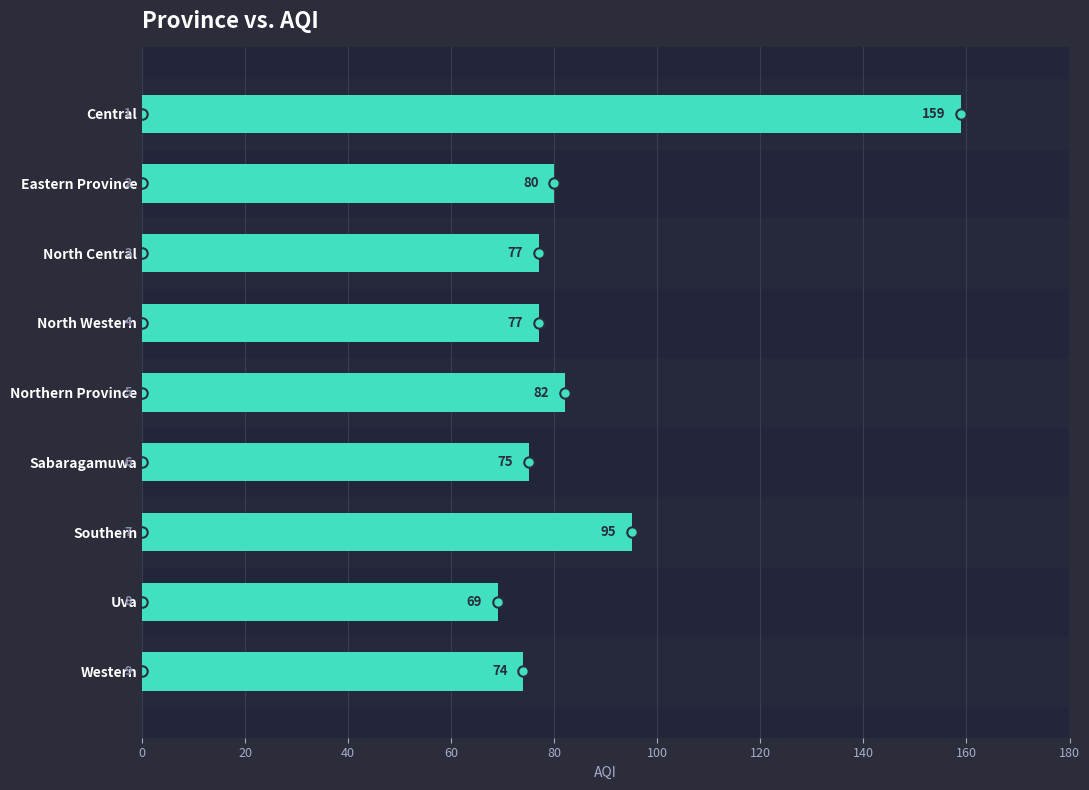

What is the label of the 4th bar from the bottom?

Sabaragamuwa